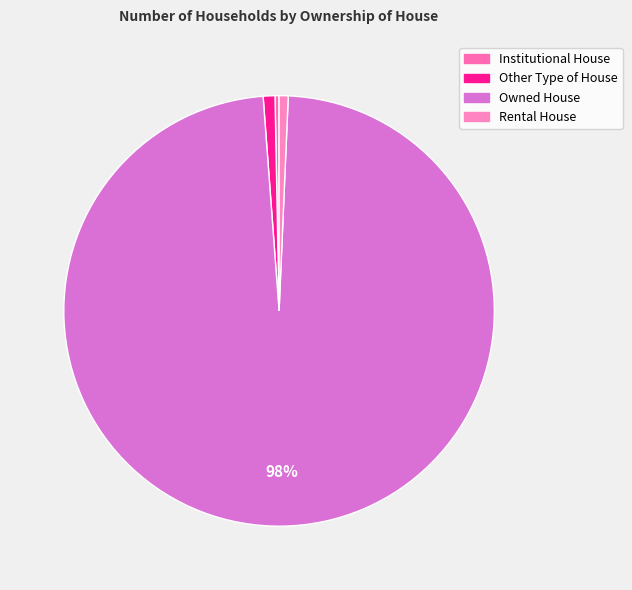

Does Owned House represent more than half of the total?

Yes